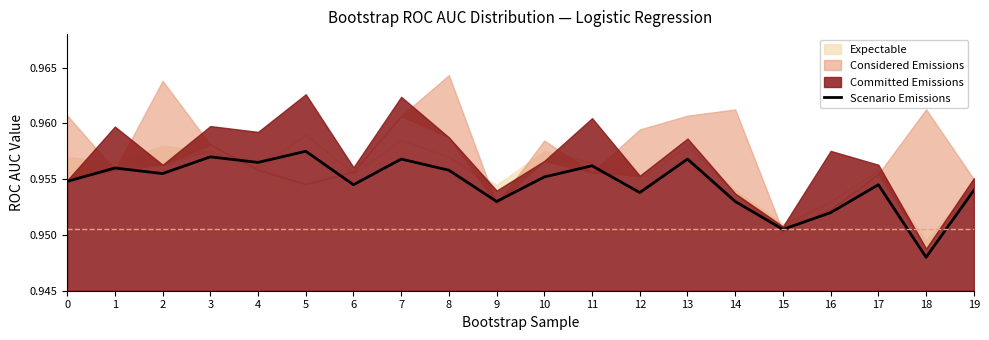

True or false: the data shows 1.0 at 13.

True